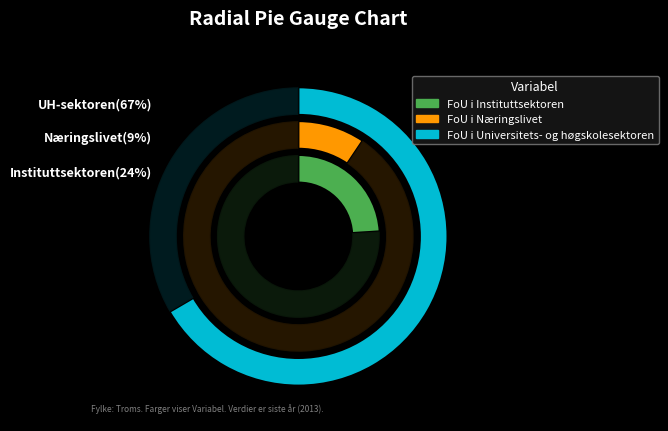

To the nearest percent, what is the difference between the FoU i Universitets- og høgskolesektoren and FoU i Instituttsektoren slice percentages?

43%